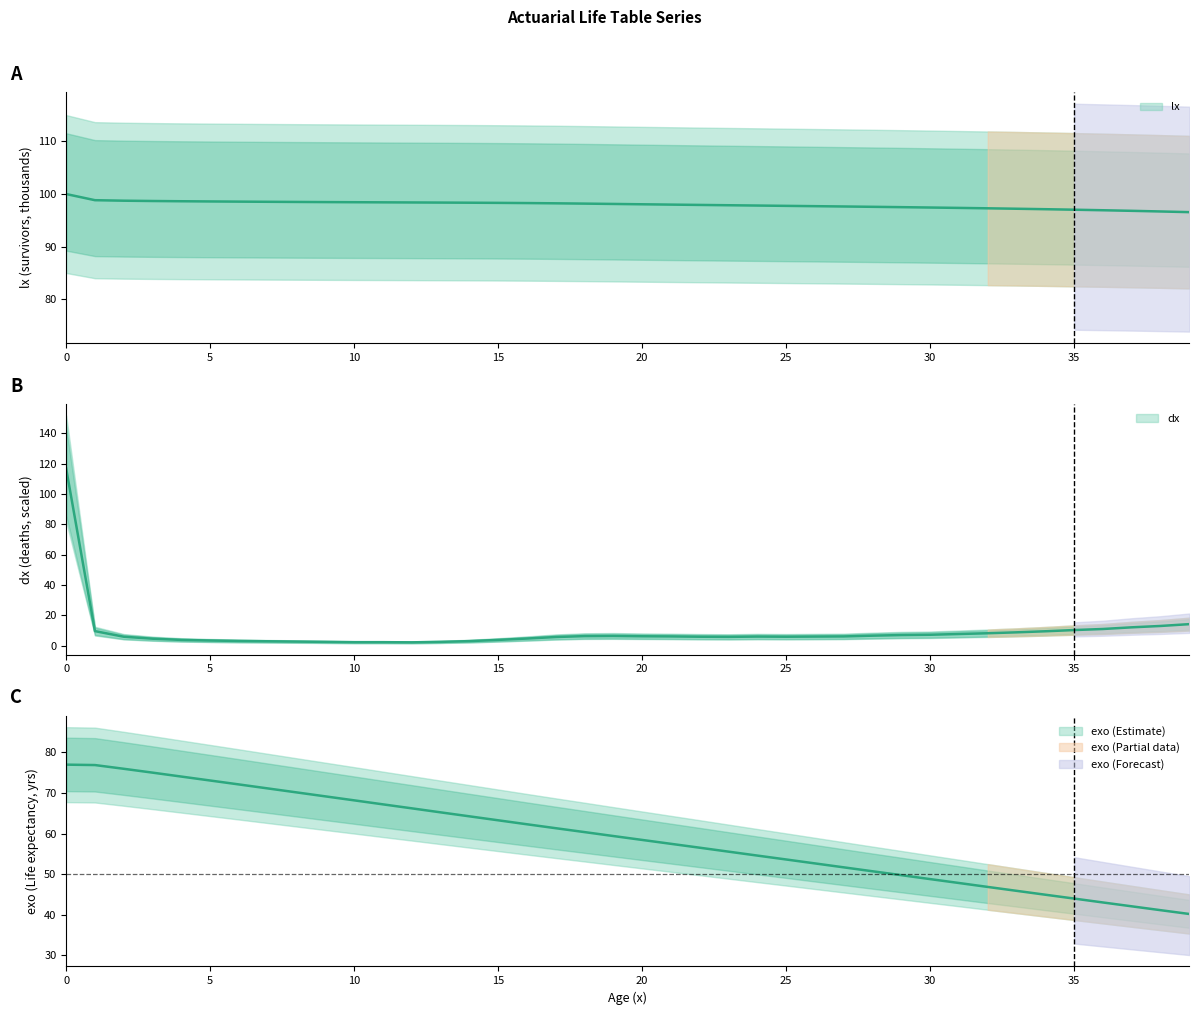

Reading right to left, transcribe all the data shown in this chart.

lx: 96.6	96.7	96.8	96.9	97.0	97.1	97.2	97.3	97.4	97.4	97.5	97.6	97.6	97.7	97.8	97.8	97.9	97.9	98.0	98.1	98.1	98.2	98.2	98.3	98.3	98.4	98.4	98.4	98.4	98.4	98.5	98.5	98.5	98.6	98.6	98.6	98.7	98.7	98.8	100.0
dx: 14.2	13.0	12.1	11.0	10.3	9.5	8.8	8.2	7.7	7.2	7.0	6.6	6.1	6.0	5.9	6.0	5.8	5.9	6.1	6.2	6.4	6.3	5.7	4.7	3.8	3.0	2.5	2.2	2.3	2.3	2.5	2.7	2.9	3.1	3.4	3.8	4.6	5.9	9.6	116.8
exo: 40.2	41.1	42.1	43.0	44.0	44.9	45.9	46.9	47.8	48.8	49.8	50.7	51.7	52.6	53.6	54.6	55.5	56.5	57.5	58.4	59.4	60.4	61.3	62.3	63.3	64.3	65.2	66.2	67.2	68.2	69.2	70.2	71.1	72.1	73.1	74.1	75.0	76.0	76.9	77.0